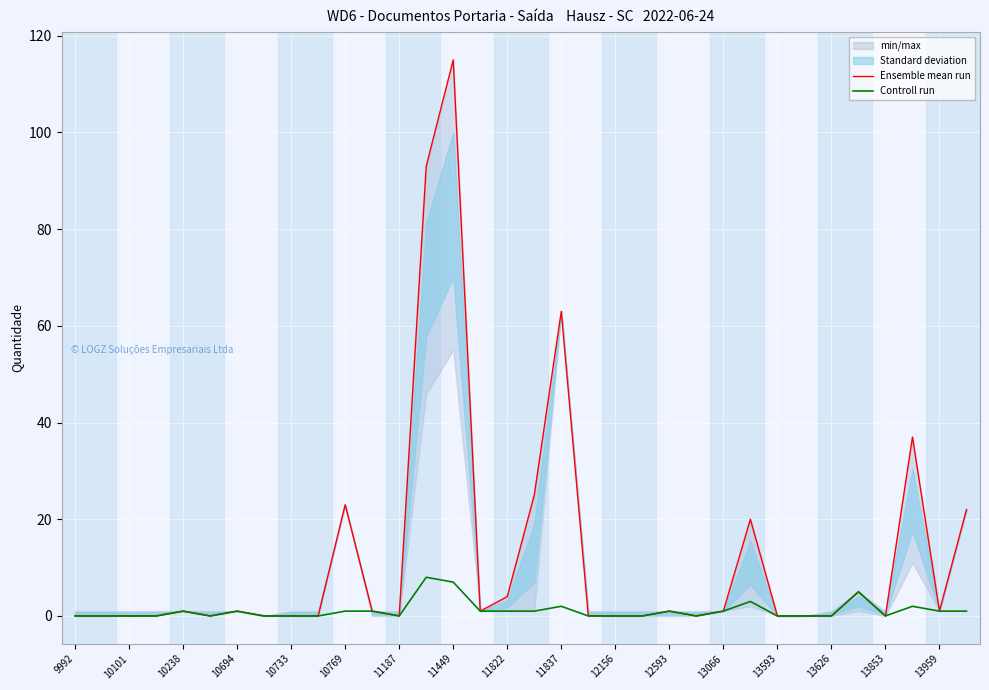

What is the highest value of the Controll run series?

8